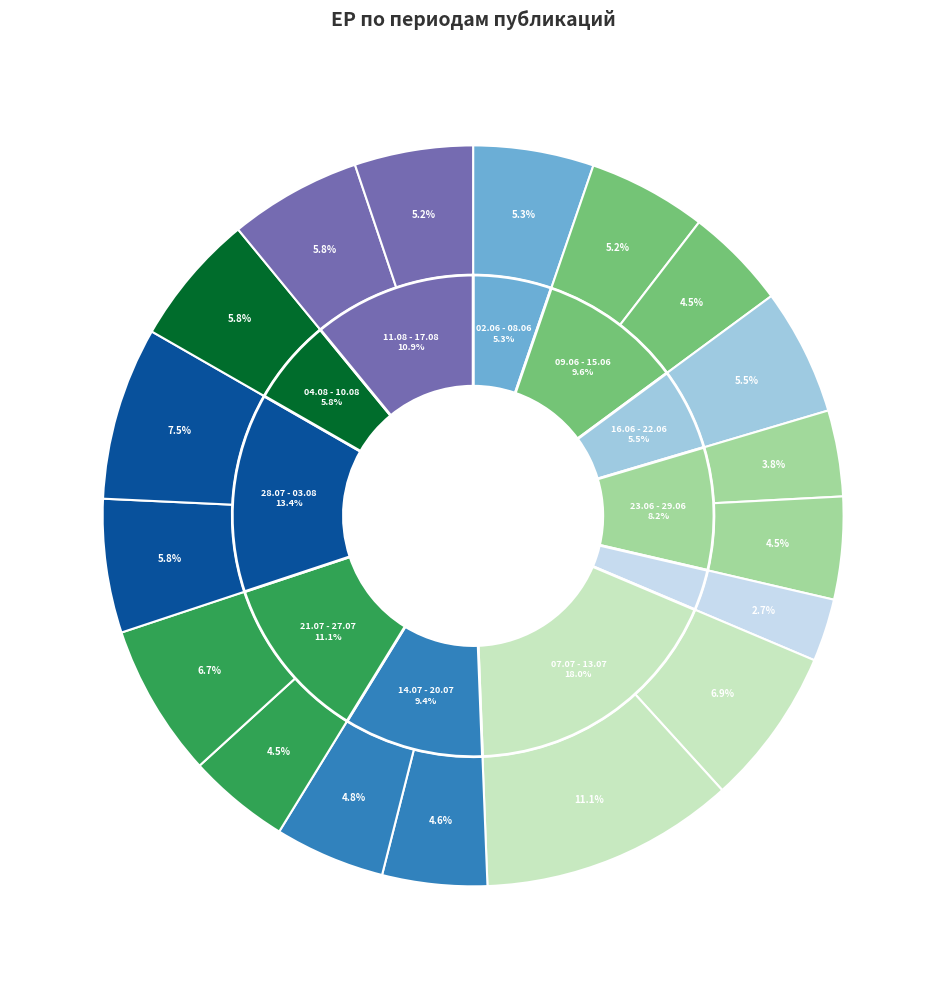

Is 04.08 - 10.08 the majority of the pie?

No